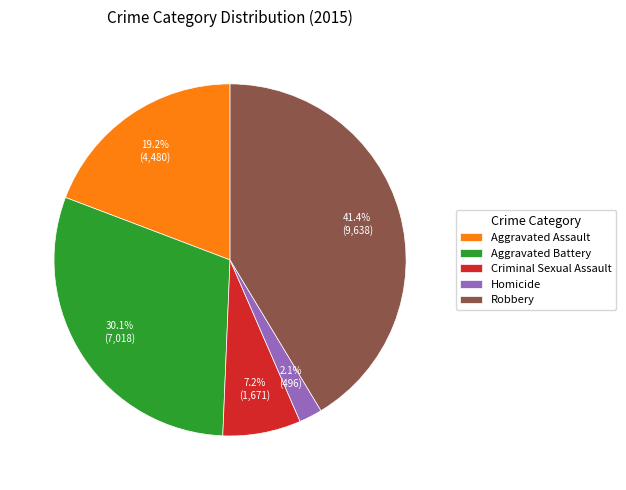

Which category has the smallest portion of the pie?

Homicide